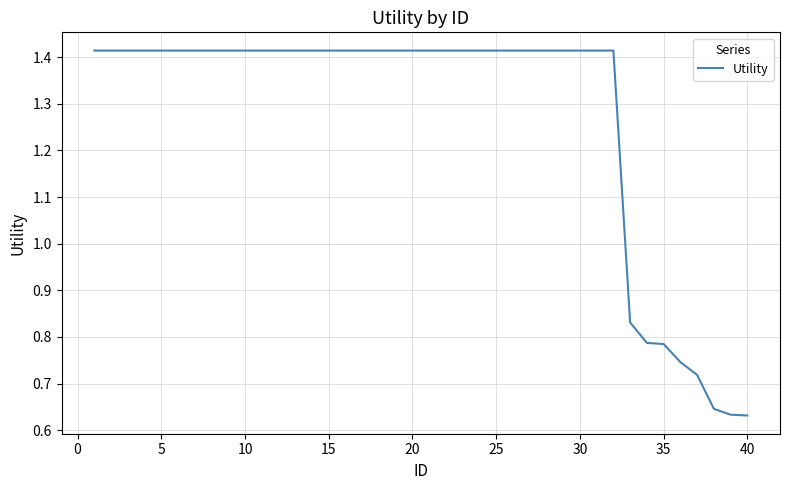

Reading right to left, what are all the values shown in this chart?

0.6	0.6	0.6	0.7	0.7	0.8	0.8	0.8	1.4	1.4	1.4	1.4	1.4	1.4	1.4	1.4	1.4	1.4	1.4	1.4	1.4	1.4	1.4	1.4	1.4	1.4	1.4	1.4	1.4	1.4	1.4	1.4	1.4	1.4	1.4	1.4	1.4	1.4	1.4	1.4